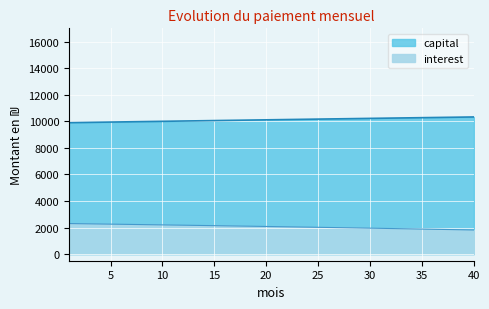

Reading left to right, extract all data points from this chart.

interest: 2298.3	2287.6	2276.8	2265.8	2254.8	2243.7	2232.6	2221.3	2209.9	2198.5	2187.0	2175.4	2163.7	2151.9	2140.1	2128.1	2116.1	2104.0	2091.8	2079.5	2067.1	2054.6	2042.0	2029.4	2016.6	2003.8	1990.8	1977.8	1964.7	1951.5	1938.2	1924.8	1911.2	1897.7	1884.0	1870.2	1856.3	1842.3	1828.2	1814.1
capital: 9896.2	9907.6	9919.0	9930.4	9941.7	9953.0	9964.3	9975.6	9986.9	9998.2	10009.4	10020.6	10031.8	10043.0	10054.1	10065.3	10076.4	10087.5	10098.6	10109.6	10120.6	10131.6	10142.6	10153.6	10164.5	10175.5	10186.4	10197.2	10208.1	10218.9	10229.7	10240.5	10251.2	10262.0	10272.7	10283.4	10294.0	10304.7	10315.3	10325.8